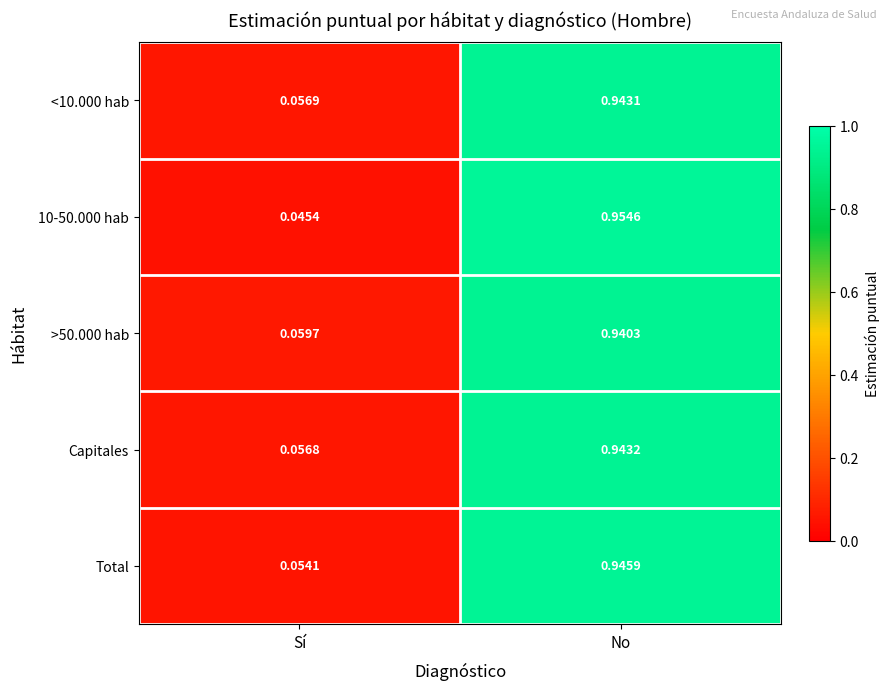

At which category is the sum across all series the highest?

No